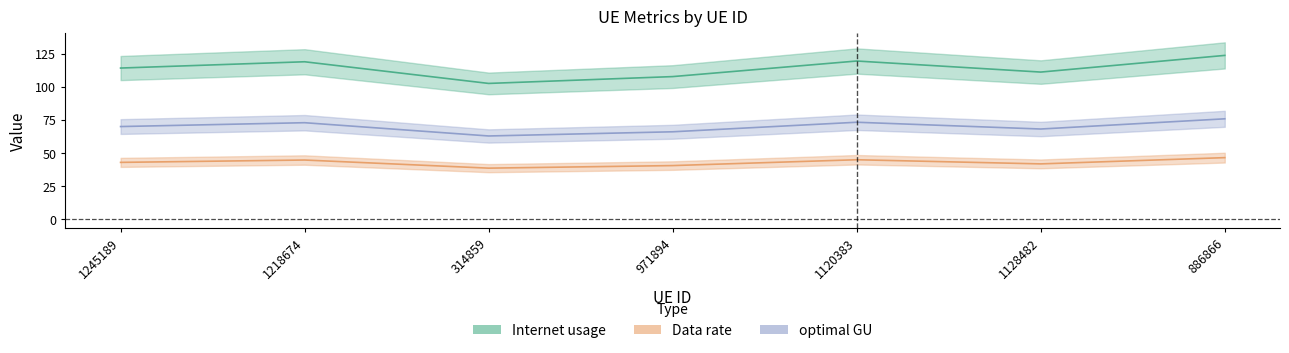

Between 886866 and 1218674, which is larger?

886866